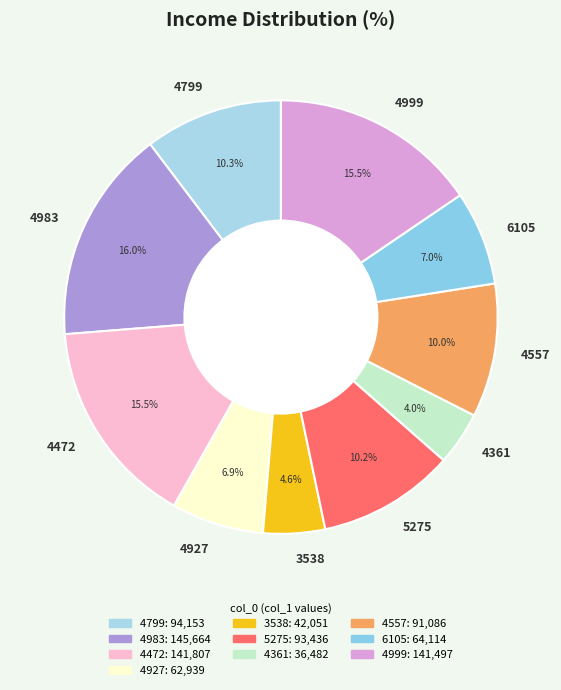

What is the ratio of the value at 4472 to the value at 4557?

1.6